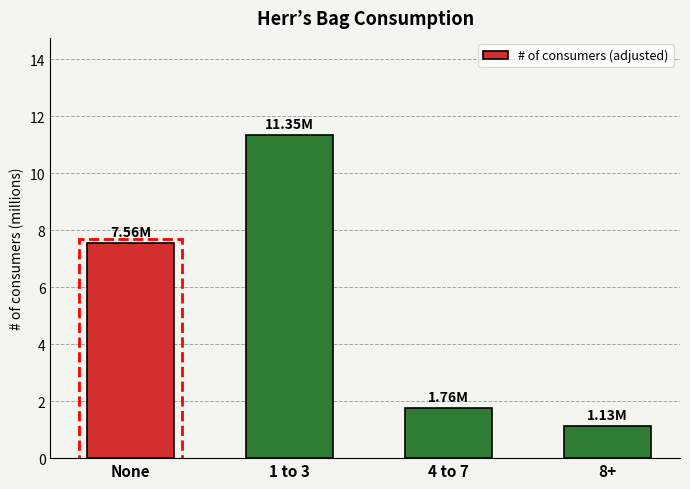

What is the difference between the values at None and 4 to 7?

5.8